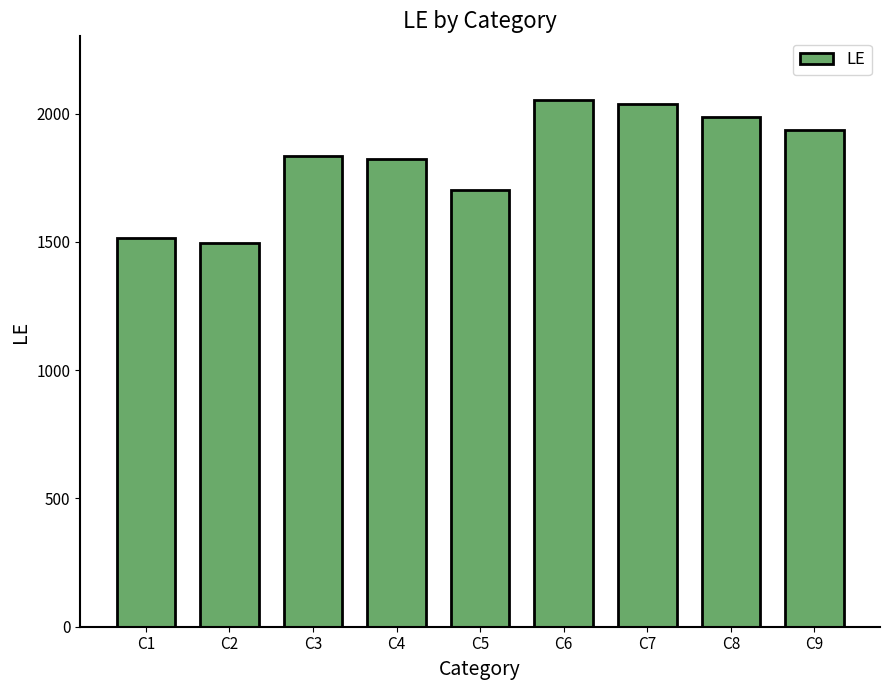

What is the value of the 2nd bar from the left?

1495